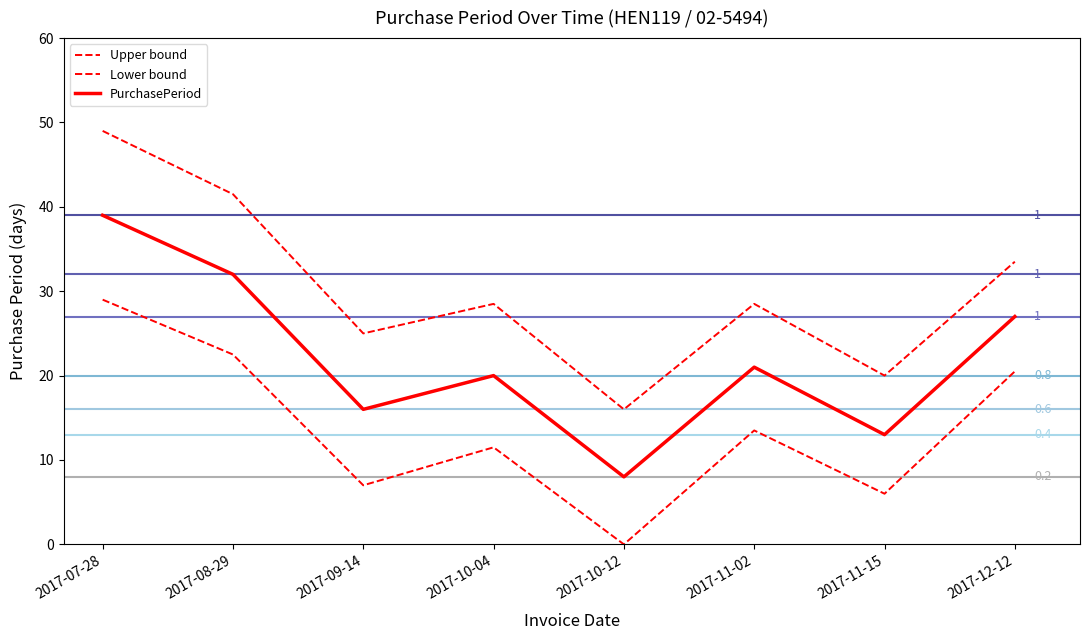

The value of Upper bound at 2017-09-14 is 36.3. True or false?

False